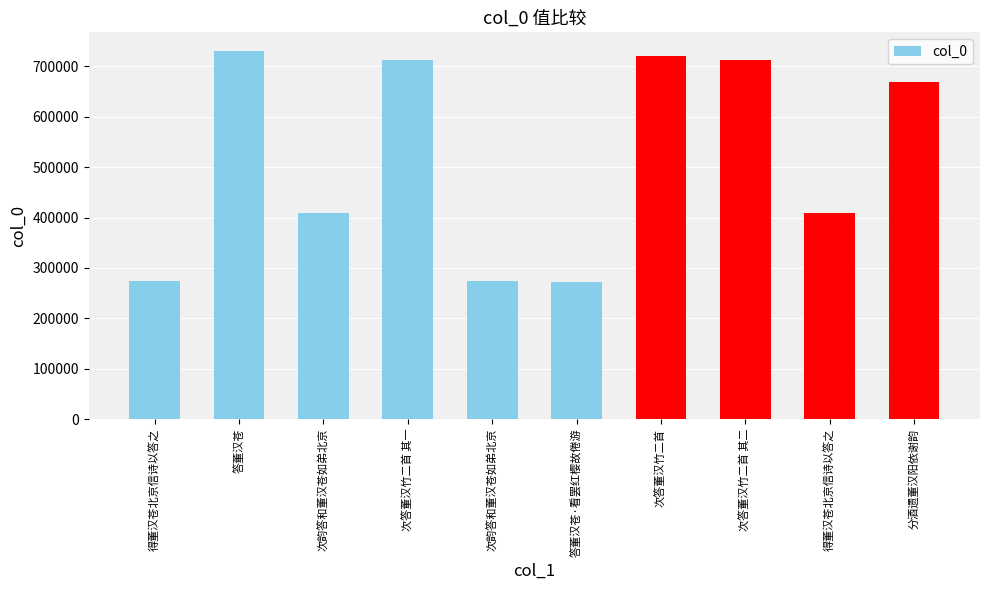

At which label is the value closest to 501222?

次韵答和董汉苍如弟北京